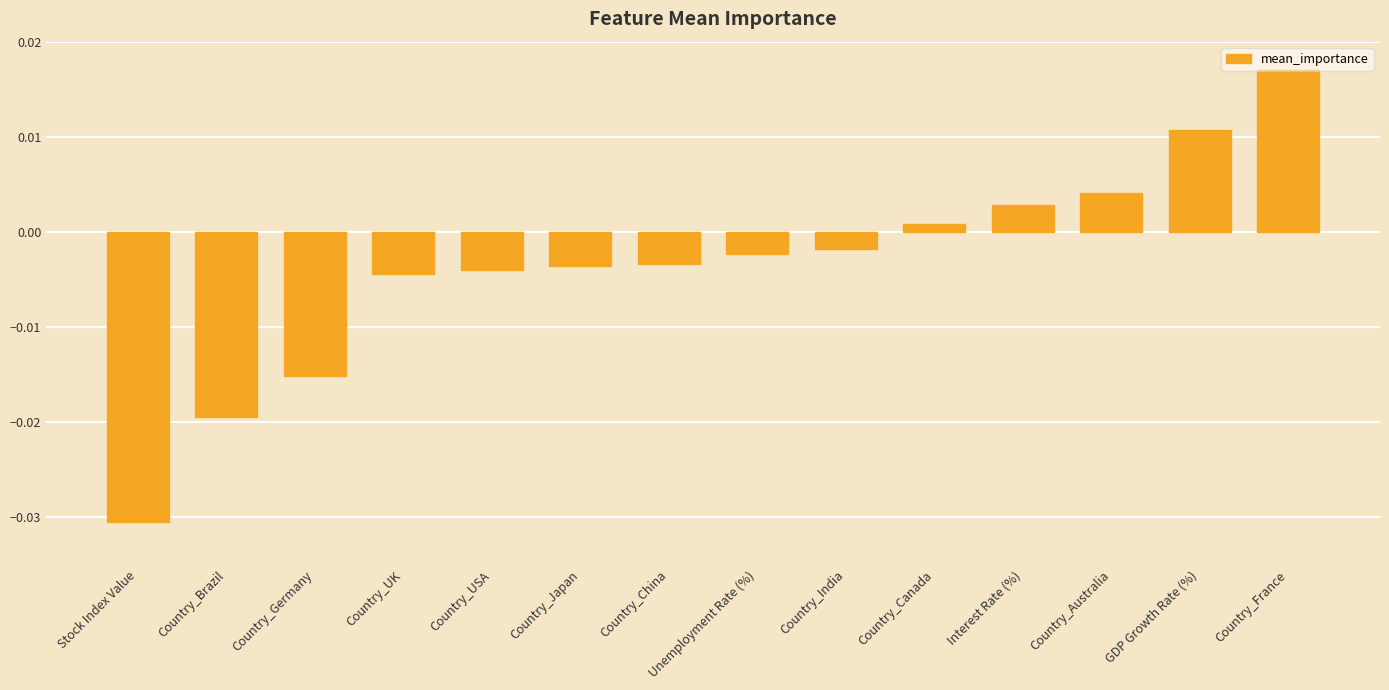

Are the bars horizontal?

No